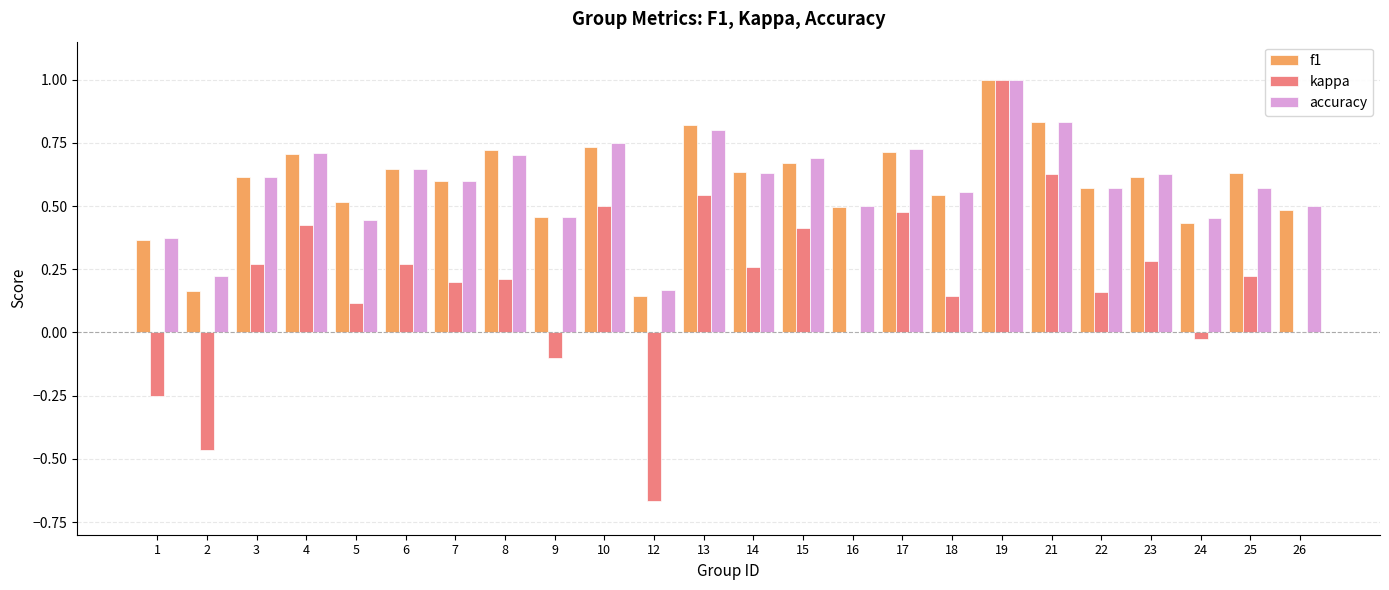

Is the value of f1 at 14 greater than the value of accuracy at 25?

Yes